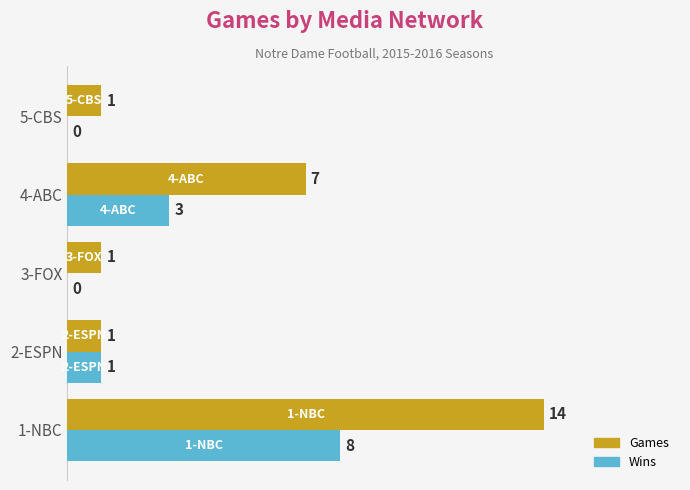

What is the greatest value displayed?

14